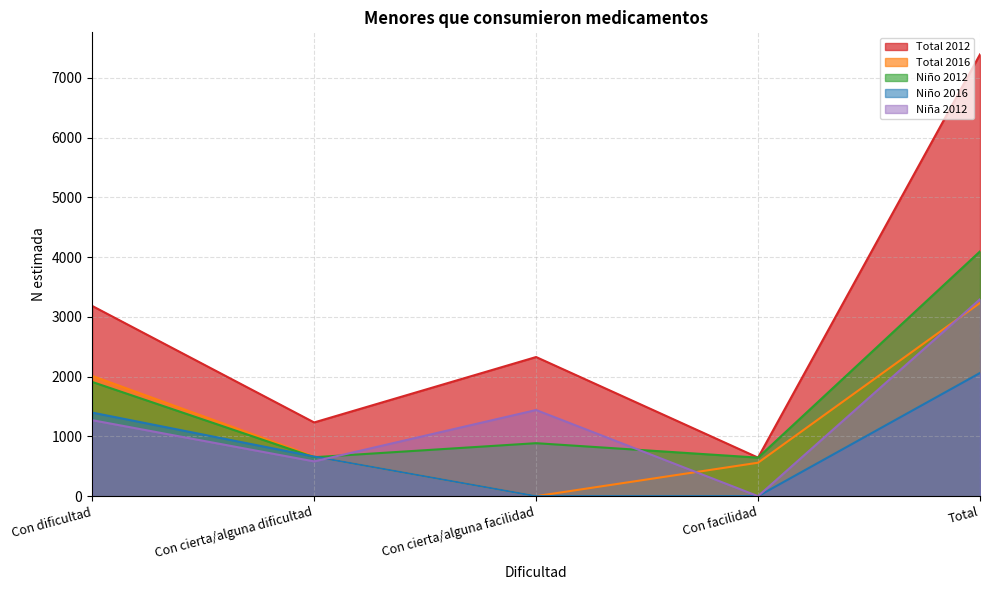

What is the highest value of the Total 2012 series?

7394